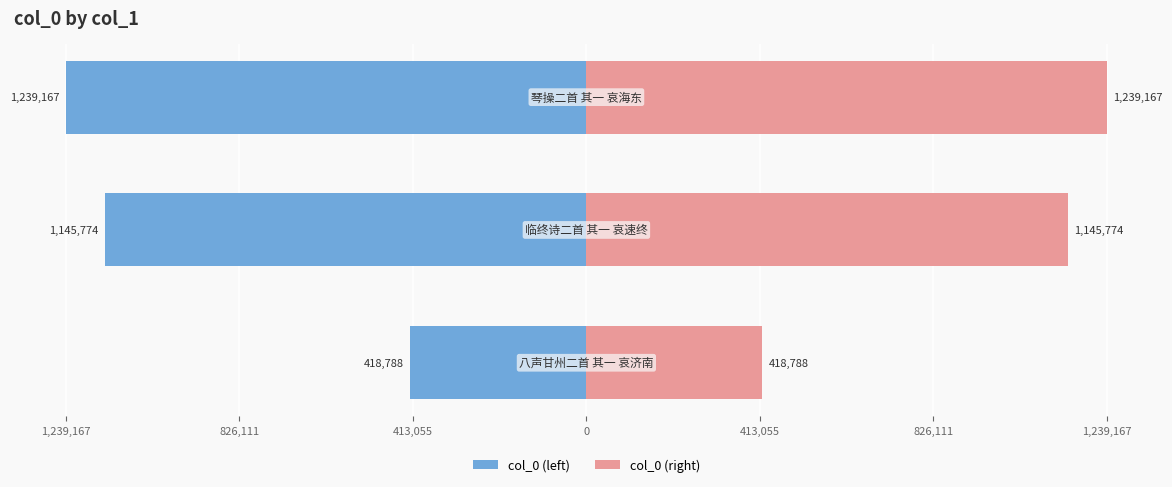

Does the chart contain stacked bars?

No